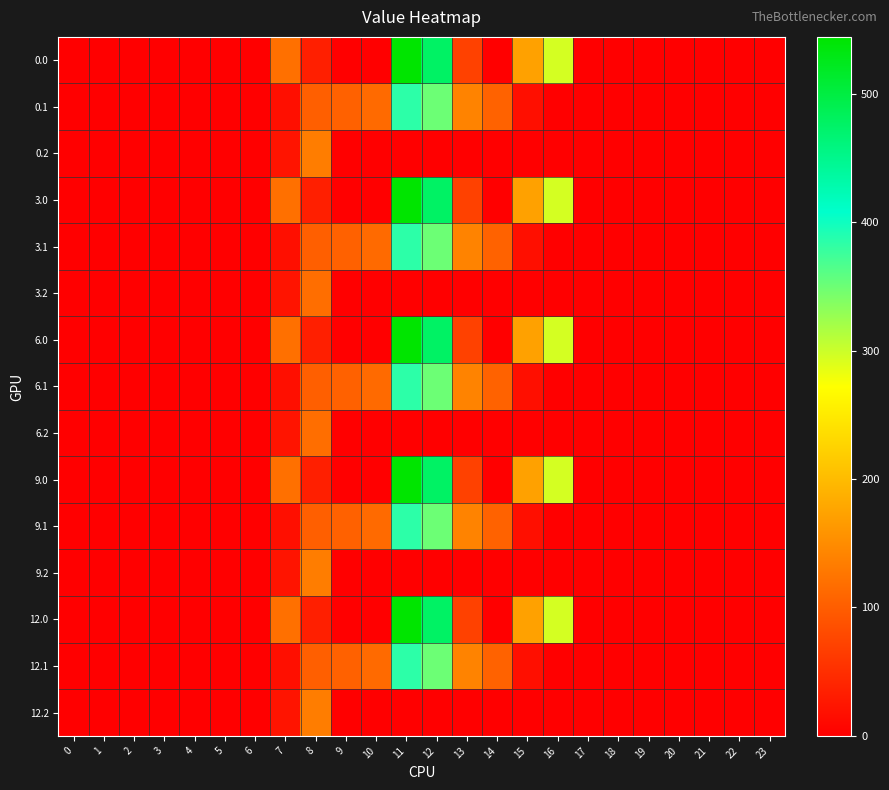

Which has a higher value, 19 or 16?

16